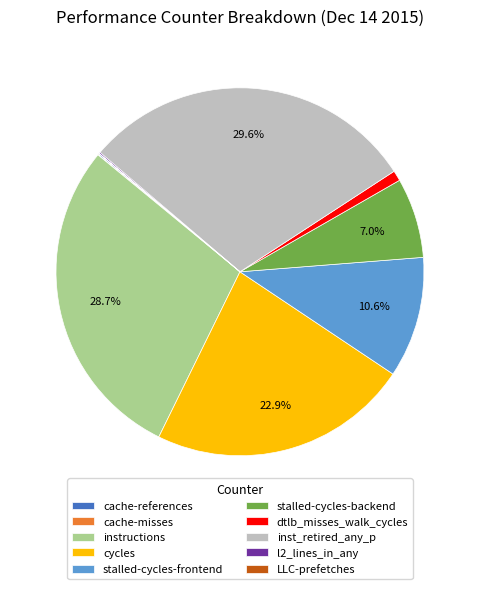

Is there a majority slice in this chart?

No